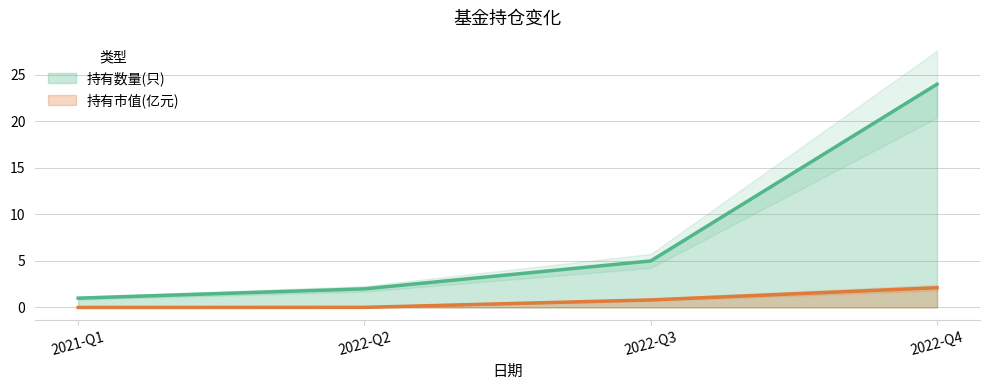

Where is 持有数量(只) nearest to the value 12?

2022-Q3